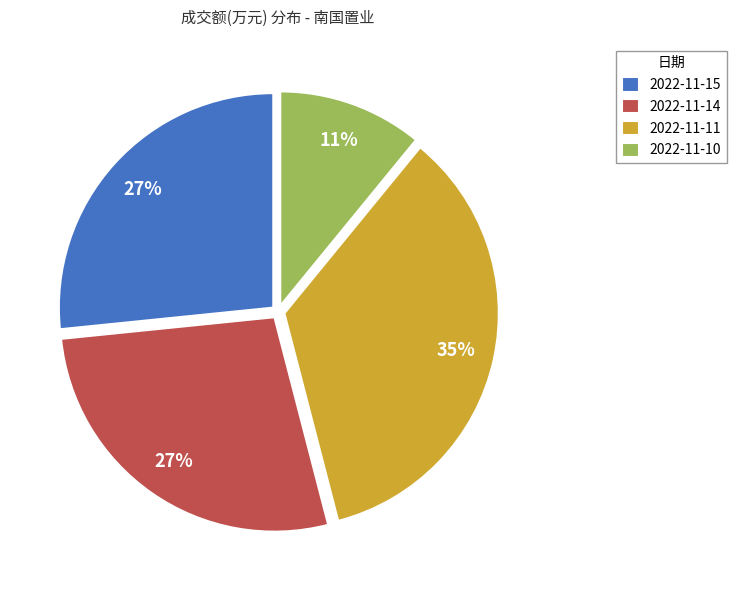

To the nearest percent, what is the combined percentage of 2022-11-10 and 2022-11-15?

38%